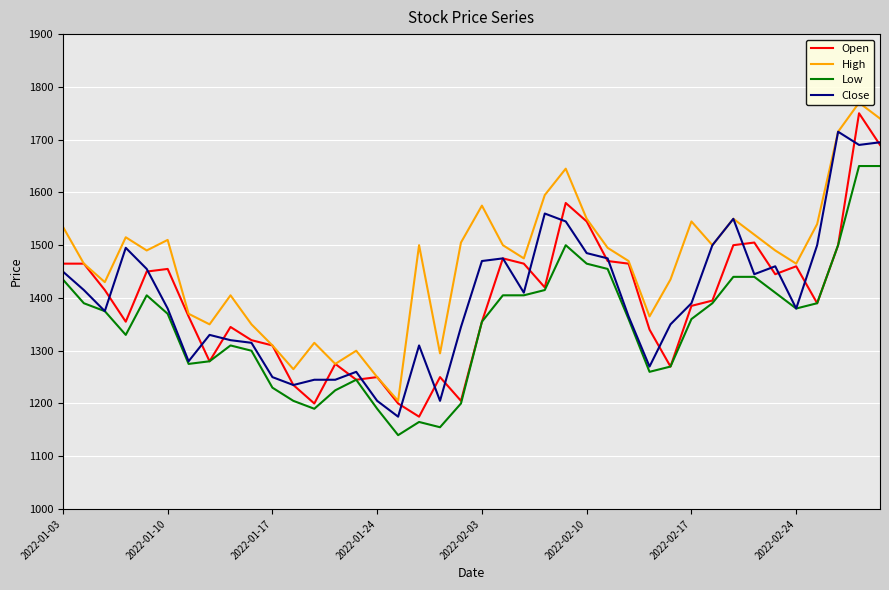

What is the maximum value for Low?

1650